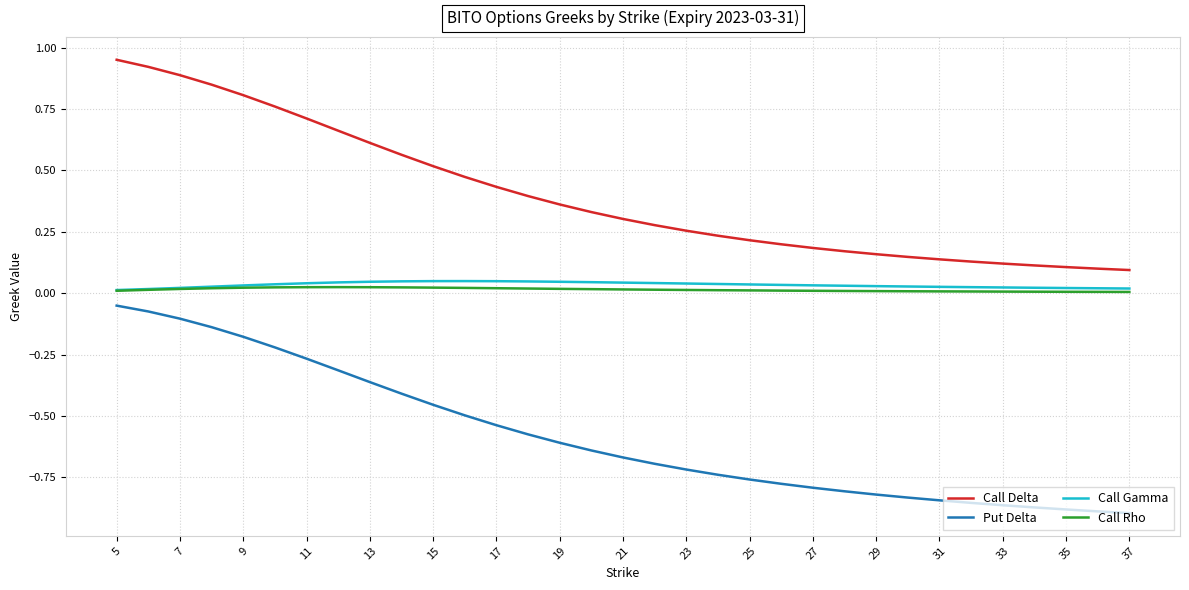

Which series has the widest spread of values?

Call Delta